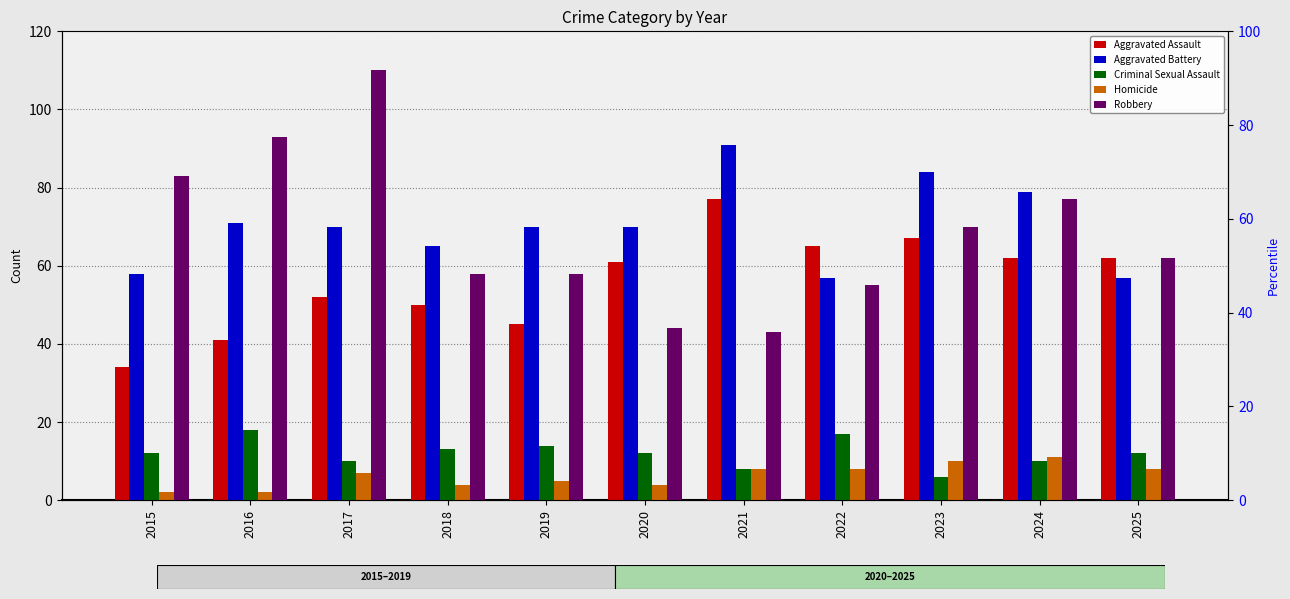

At which label does Aggravated Battery reach its peak?

2021